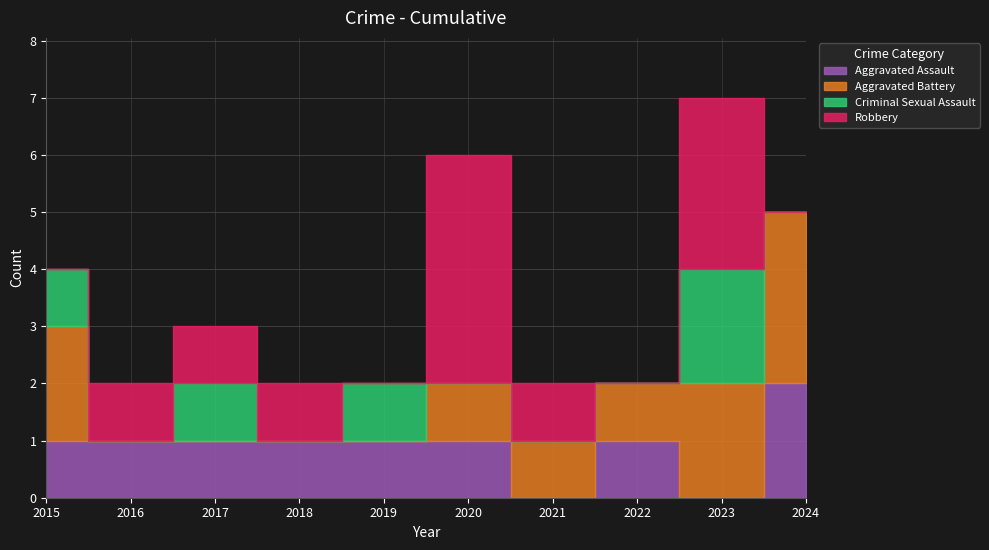

Which series has the largest total across all categories?

Robbery